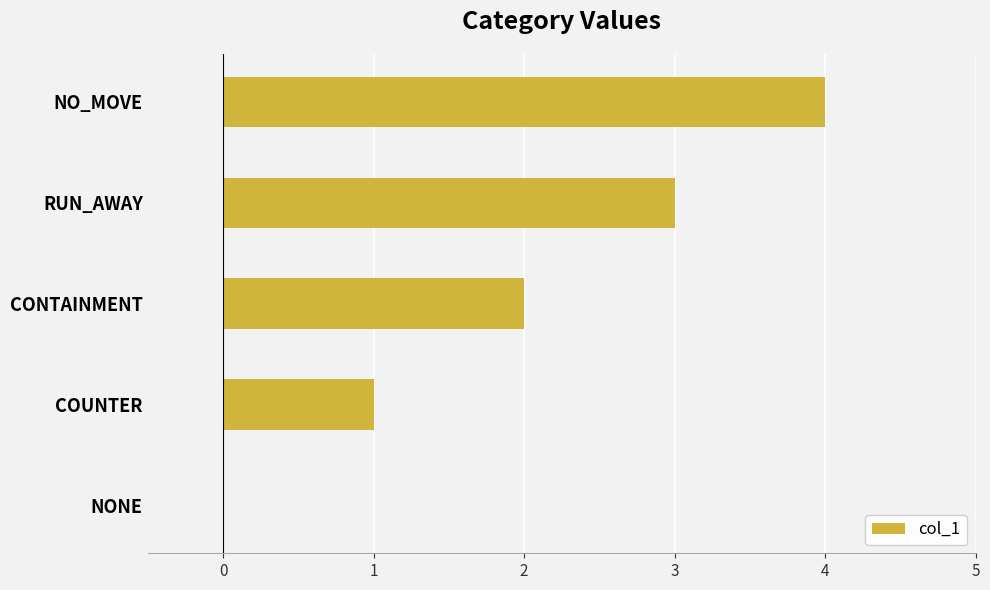

Which has a higher value, CONTAINMENT or RUN_AWAY?

RUN_AWAY